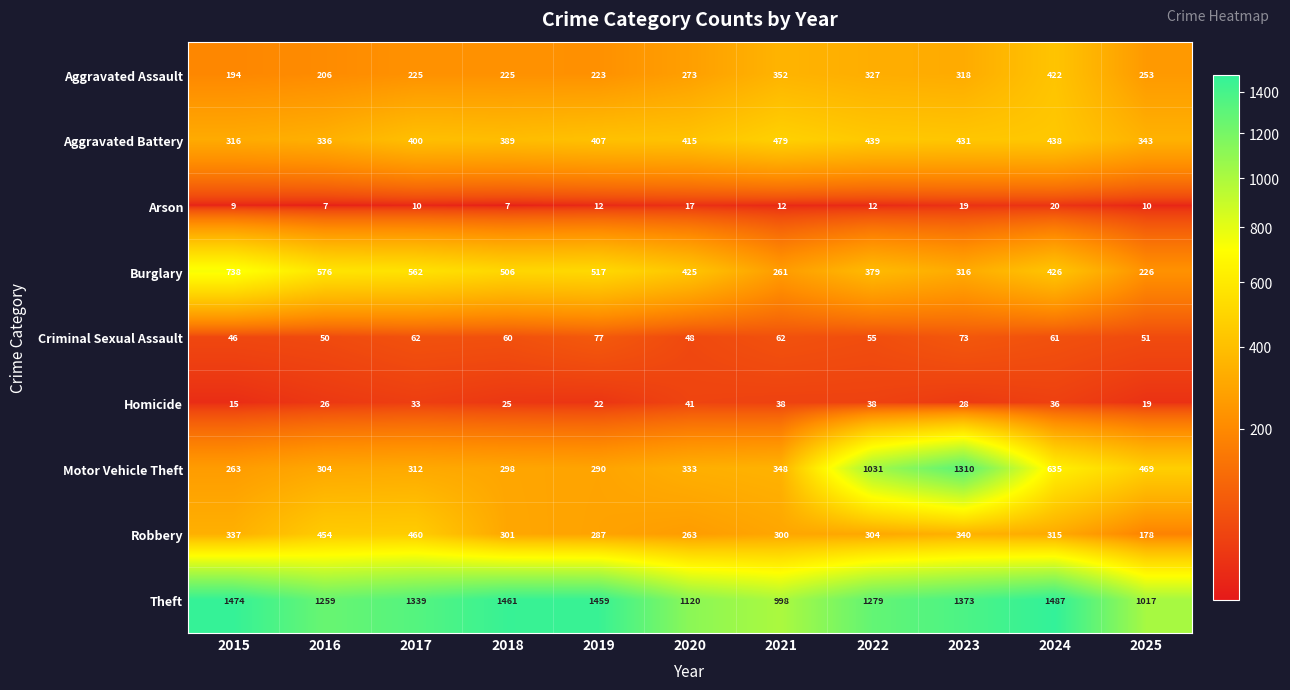

At 2023, list the series in order from smallest to largest.

Arson, Homicide, Criminal Sexual Assault, Burglary, Aggravated Assault, Robbery, Aggravated Battery, Motor Vehicle Theft, Theft